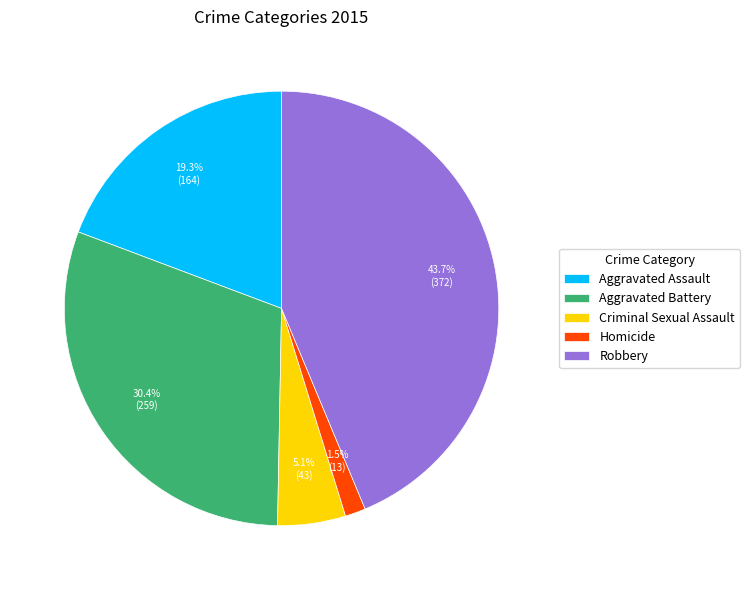

Is Criminal Sexual Assault the majority of the pie?

No